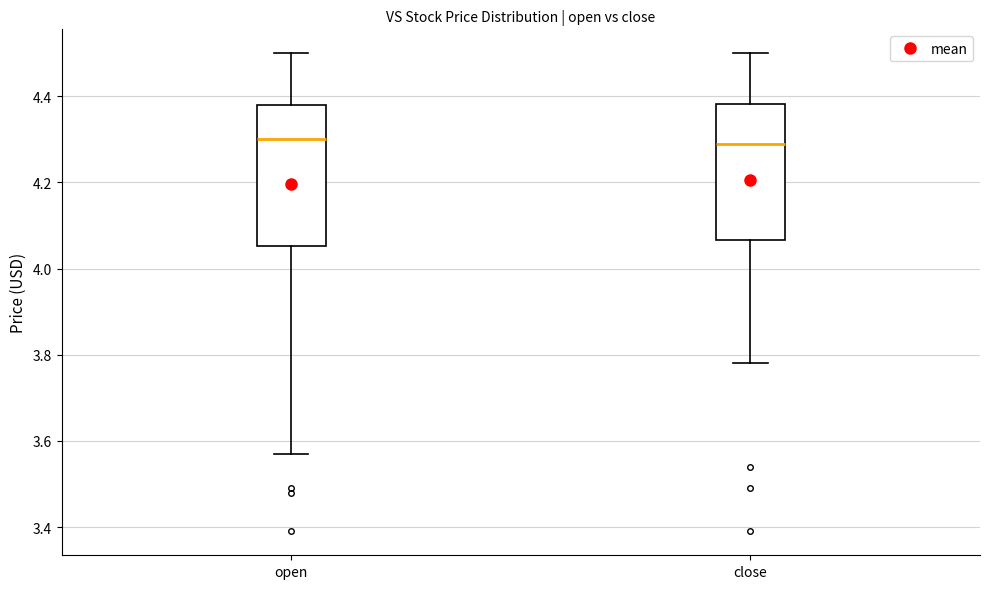

Reading left to right, transcribe this box plot: for each box, give where its median line is, the range the box spans, and where its two whiskers end, as read against the y-axis. The values are not printed on the chart, so give them approximately, as read against the axis.

open: median 4.30, box 4.06 to 4.38, whiskers 3.58 to 4.50
close: median 4.30, box 4.06 to 4.38, whiskers 3.78 to 4.50